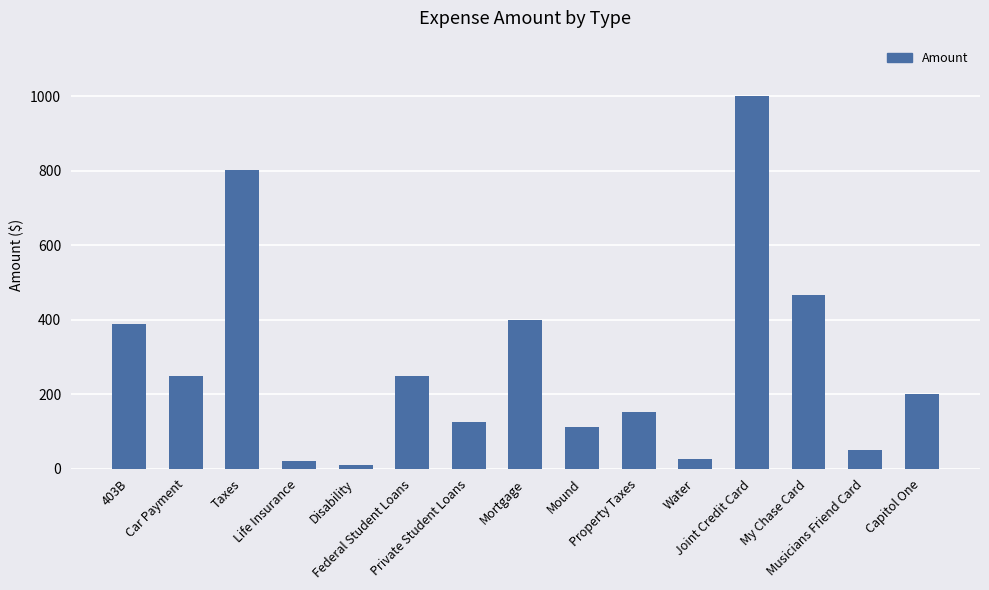

Does the chart contain stacked bars?

No